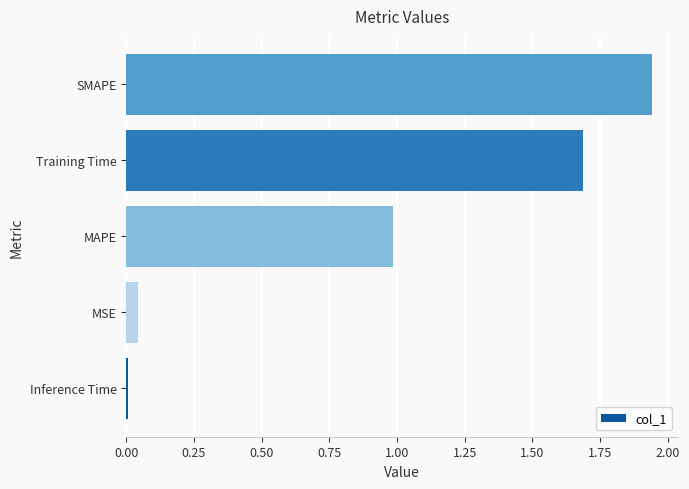

What is the sum of all values?

4.7